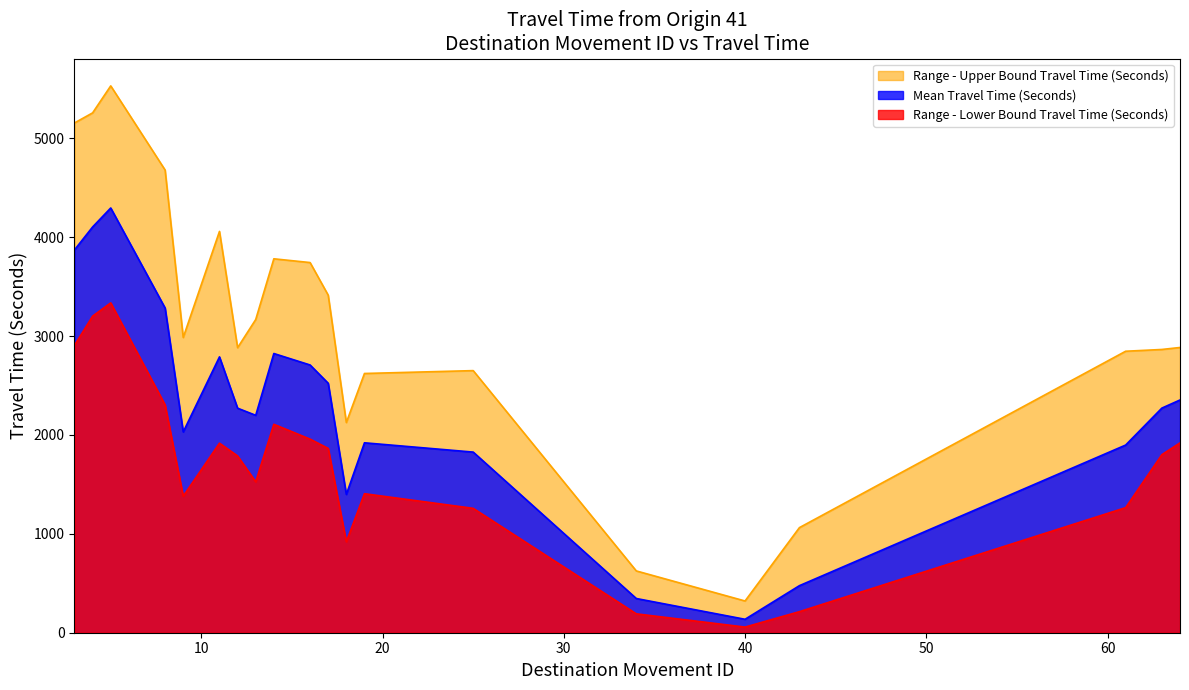

At which category is the sum across all series the highest?

5